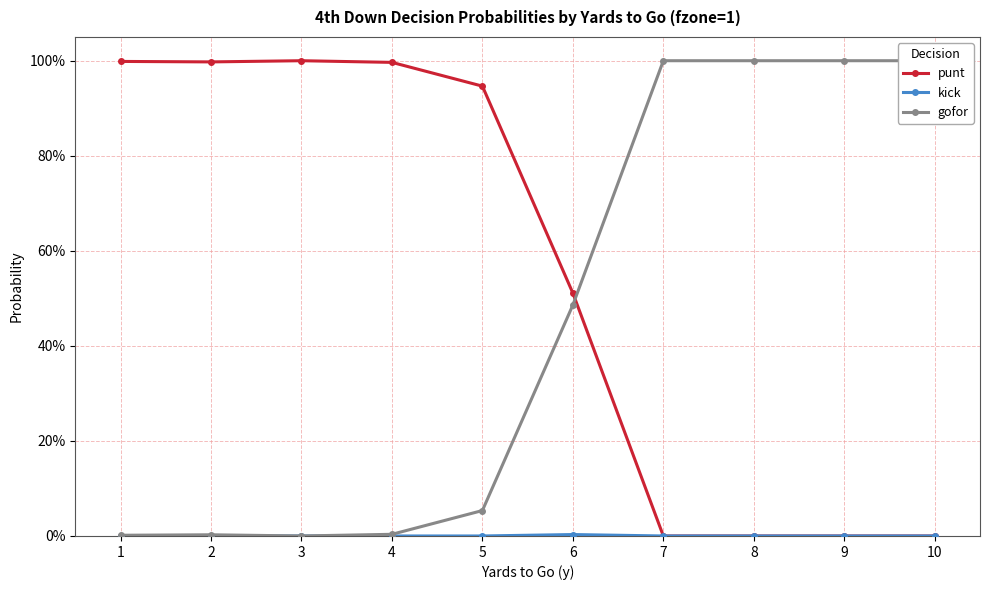

True or false: gofor has more than 0 points higher than both neighbors.

True